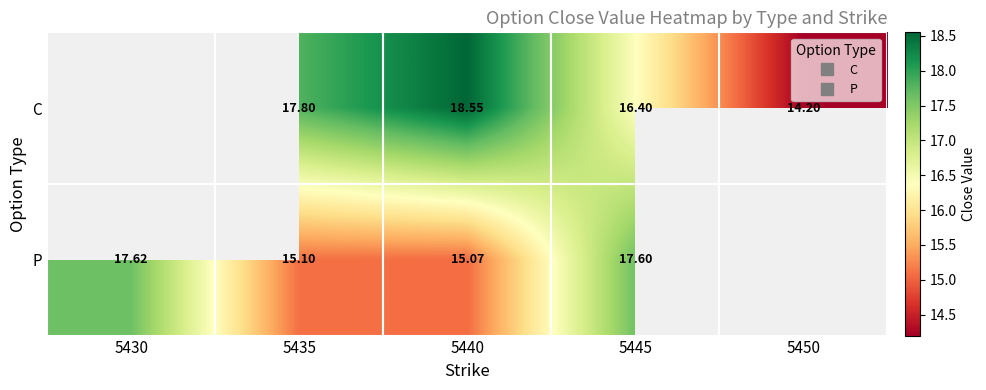

Is the value of P at 5435 greater than the value of C at 5445?

No